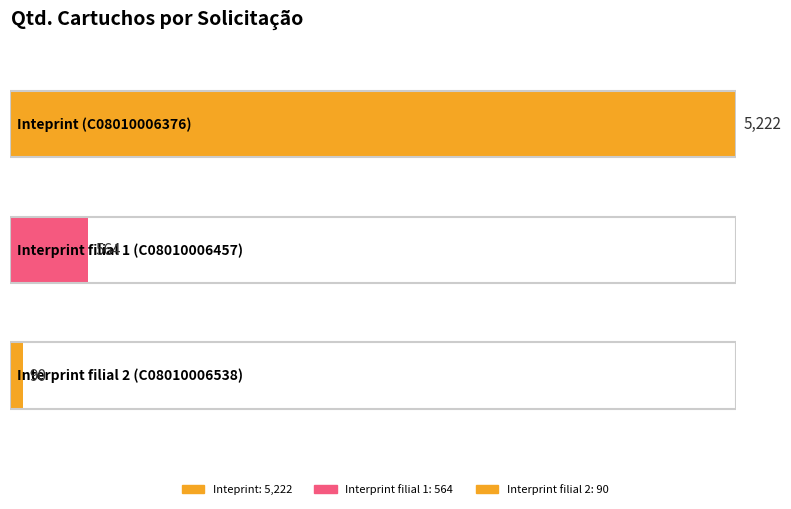

List the labels in order of value, largest first.

C08010006376, C08010006457, C08010006538